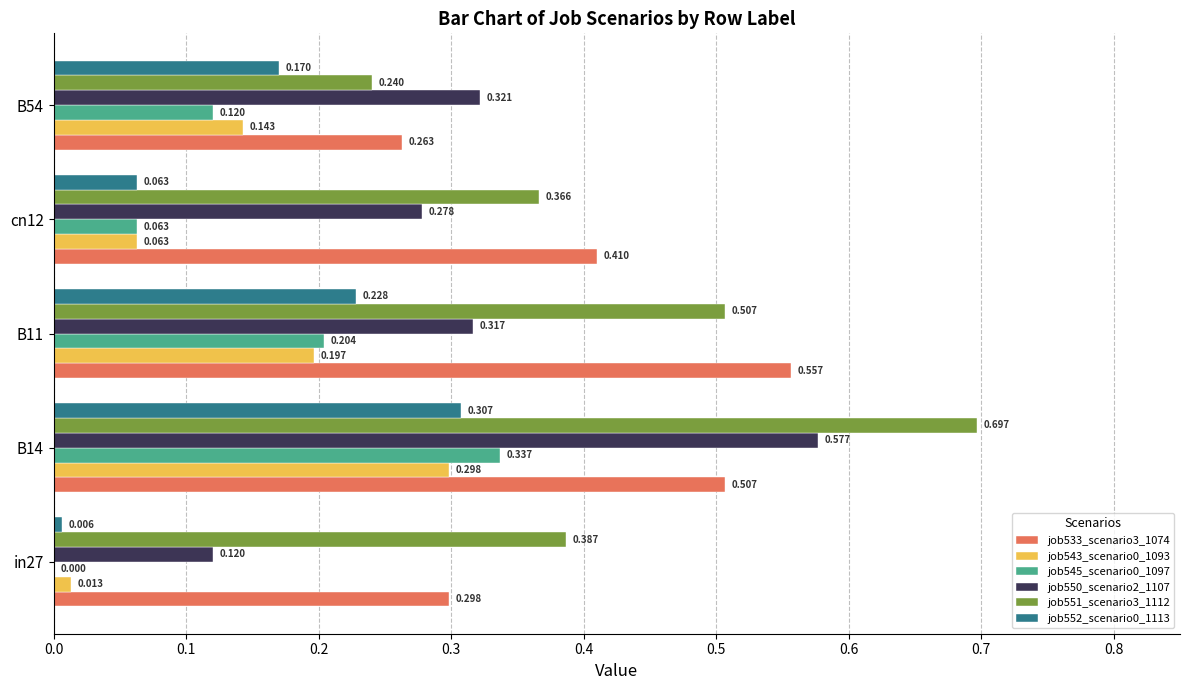

Is the value of job551_scenario3_1112 at cn12 greater than the value of job550_scenario2_1107 at B11?

Yes